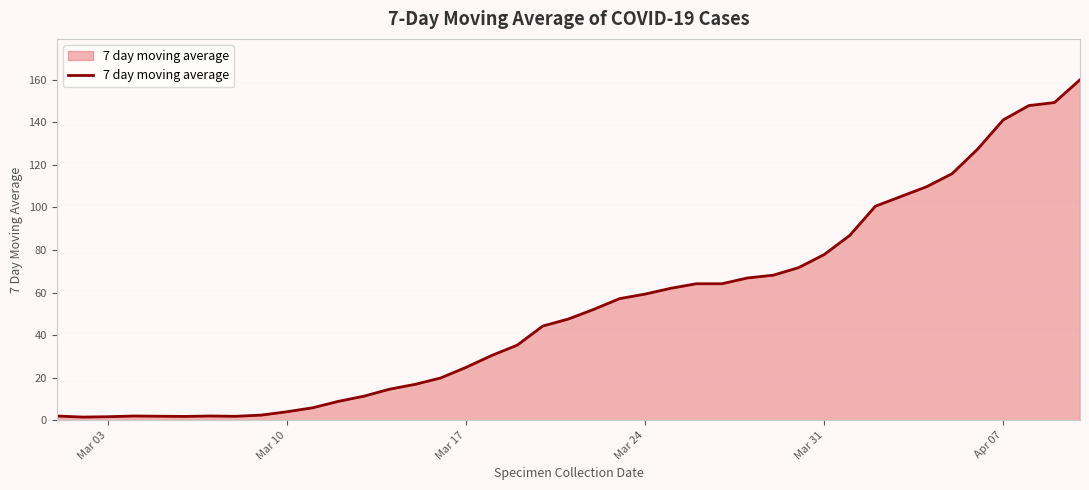

What is the maximum value shown in the chart?

160.0